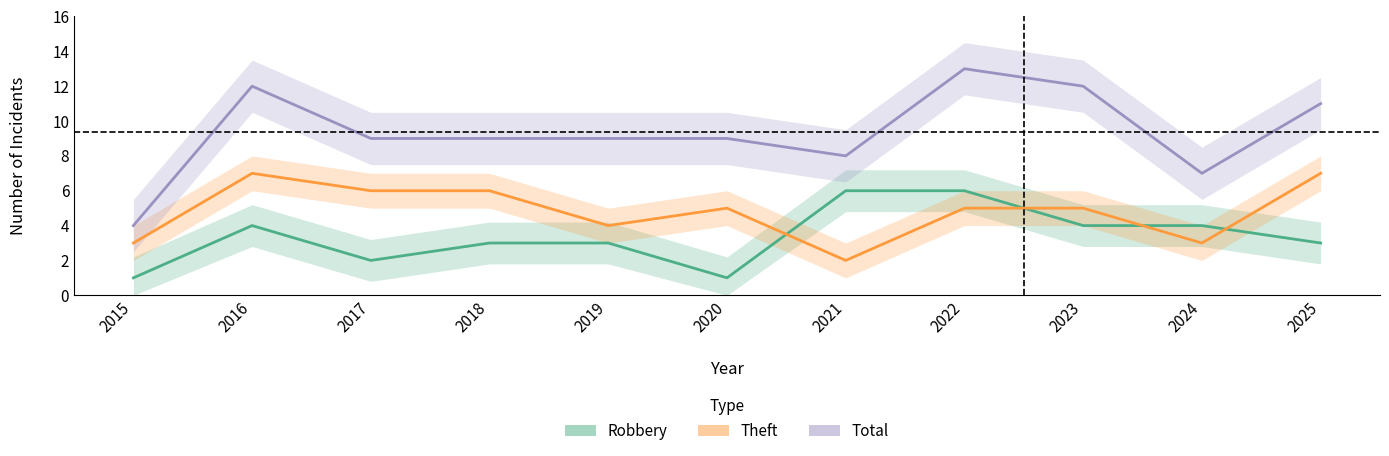

What are all the series names shown in the legend?

Robbery, Theft, Total